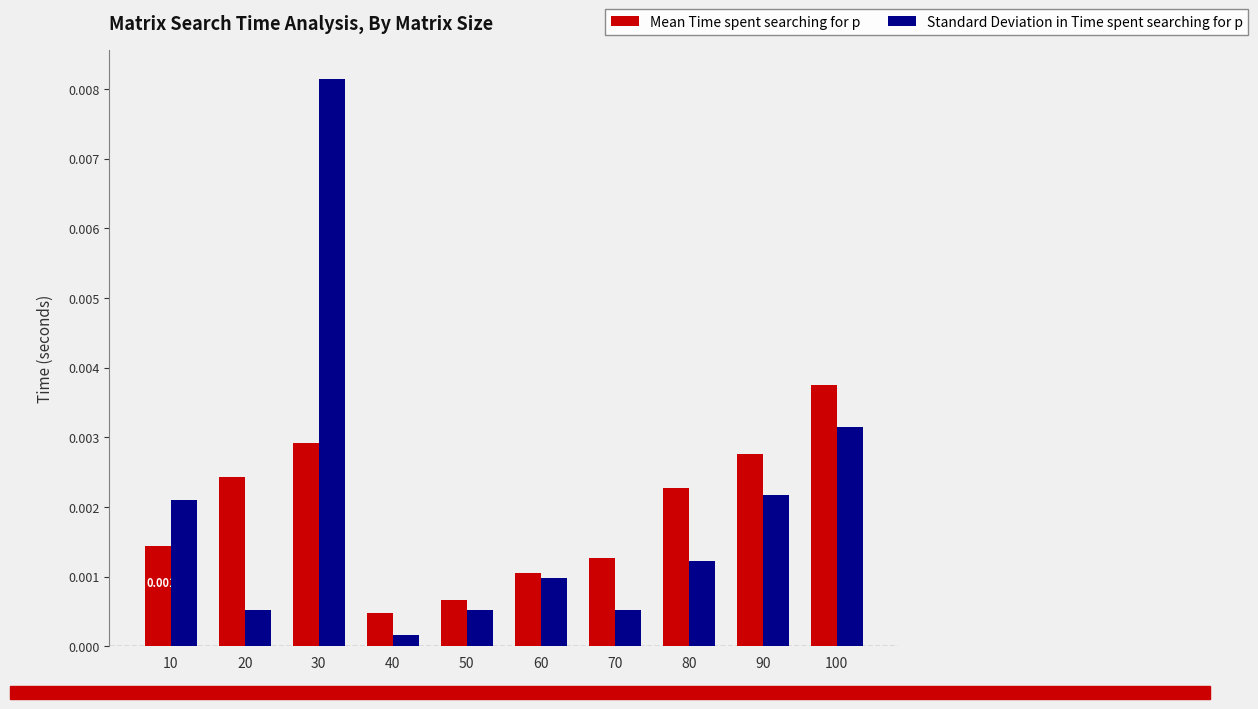

At which label is Mean Time spent searching for p closest to 0?

40